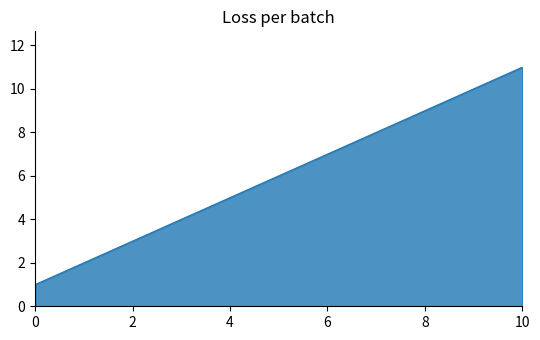

What is the difference between the maximum and minimum values?

10